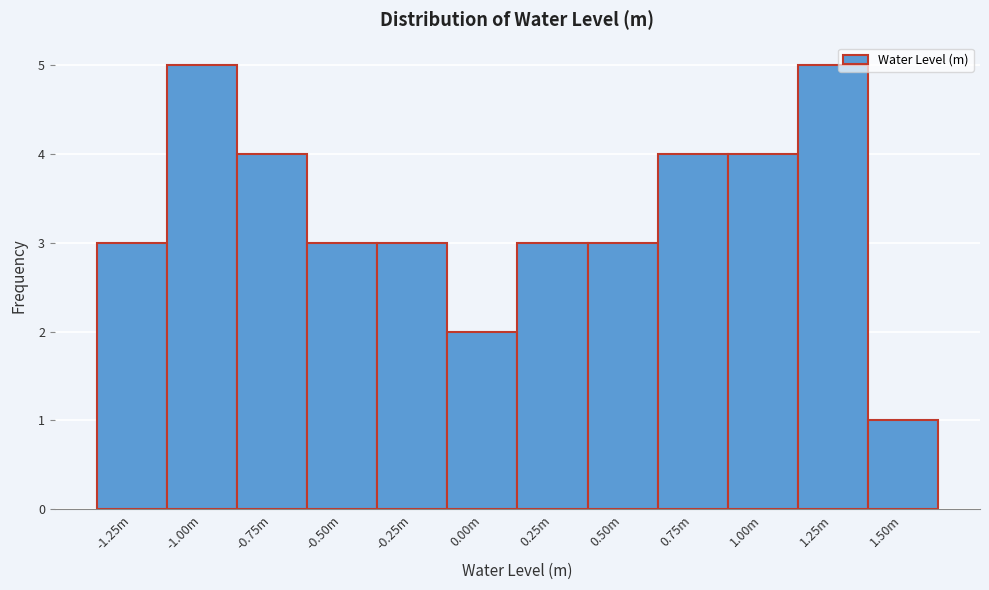

Reading right to left, transcribe all the data shown in this chart.

1.50m=1	1.25m=5	1.00m=4	0.75m=4	0.50m=3	0.25m=3	0.00m=2	-0.25m=3	-0.50m=3	-0.75m=4	-1.00m=5	-1.25m=3